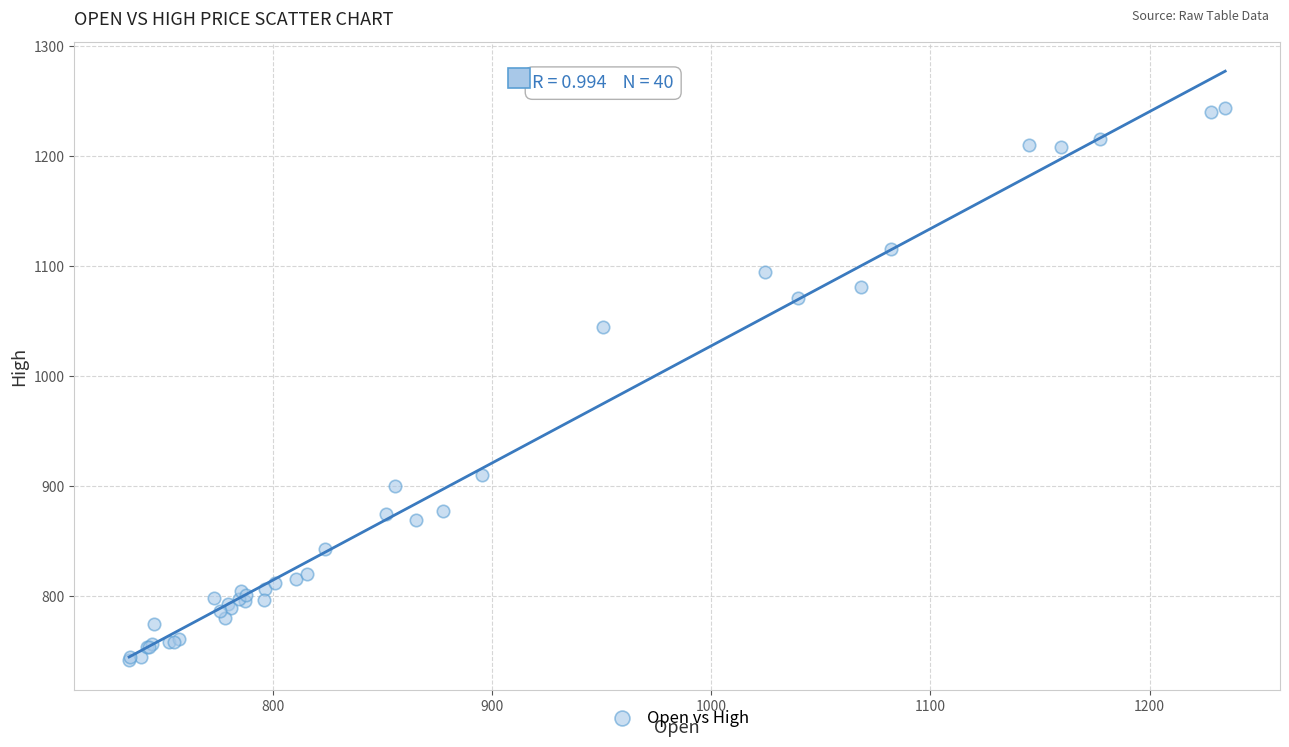

What Y value in the scatter plot is closest to 992?

1045.0